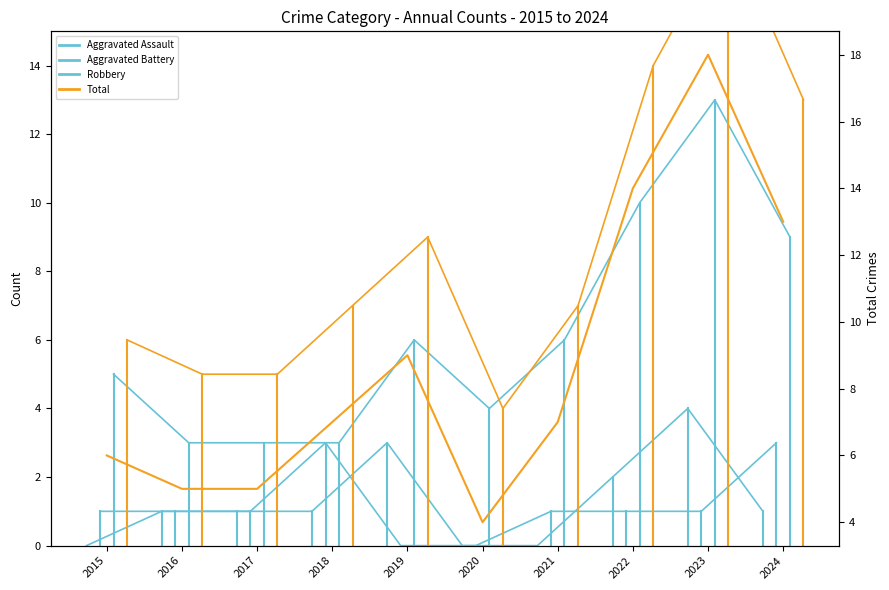

Reading right to left, transcribe all the data shown in this chart.

Aggravated Assault: 2024=1	2023=4	2022=2	2021=0	2020=0	2019=3	2018=1	2017=1	2016=1	2015=0
Aggravated Battery: 2024=3	2023=1	2022=1	2021=1	2020=0	2019=0	2018=3	2017=1	2016=1	2015=1
Robbery: 2024=9	2023=13	2022=10	2021=6	2020=4	2019=6	2018=3	2017=3	2016=3	2015=5
Total: 2024=13	2023=18	2022=14	2021=7	2020=4	2019=9	2018=7	2017=5	2016=5	2015=6